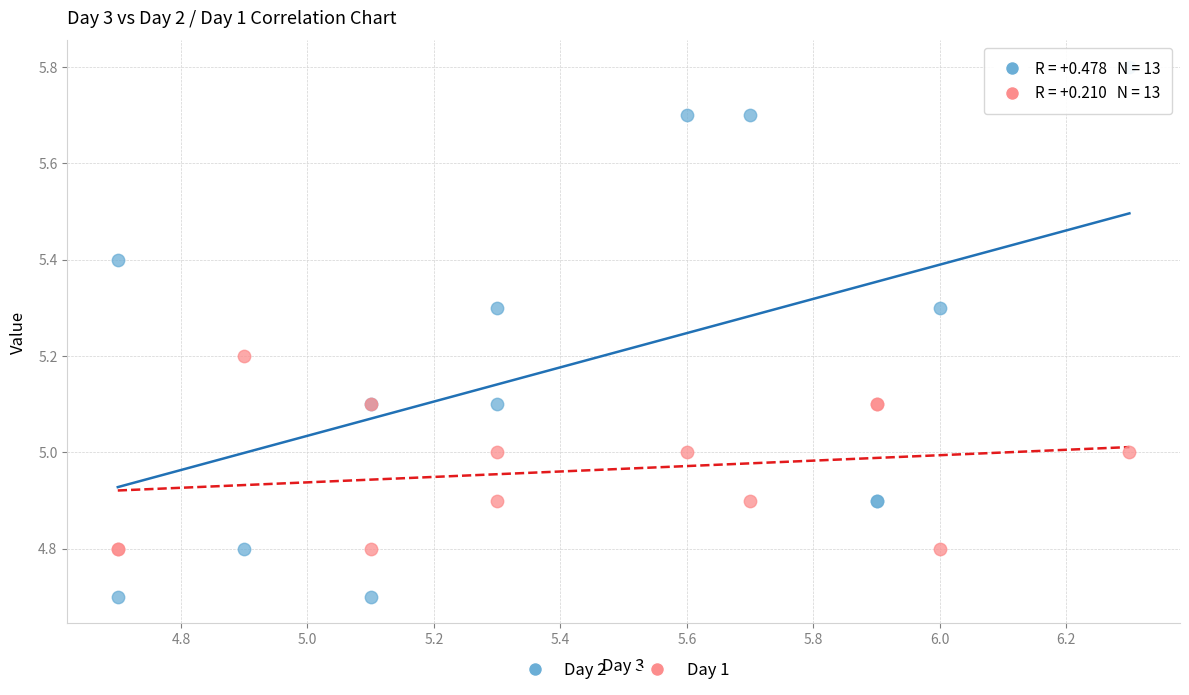

Which series has the widest spread of Y values?

Day 2